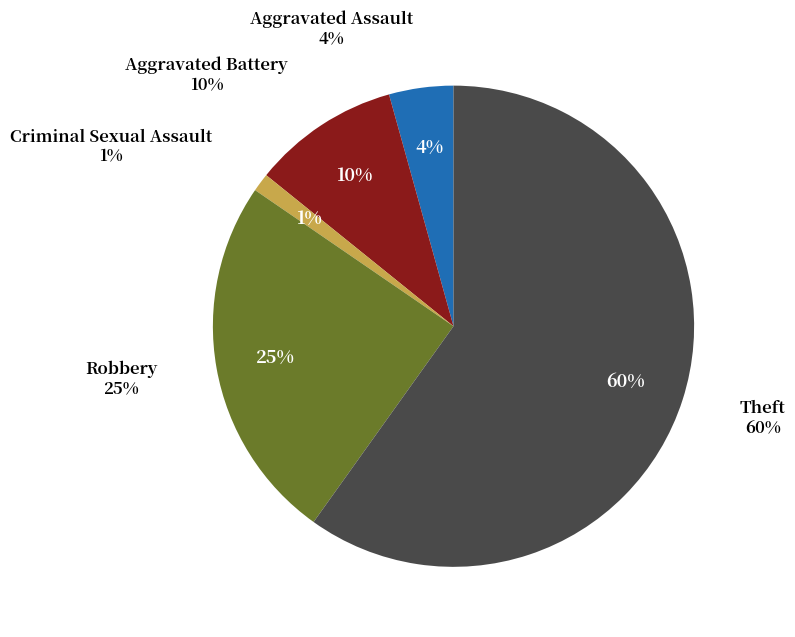

Which has a higher value, Criminal Sexual Assault or Theft?

Theft